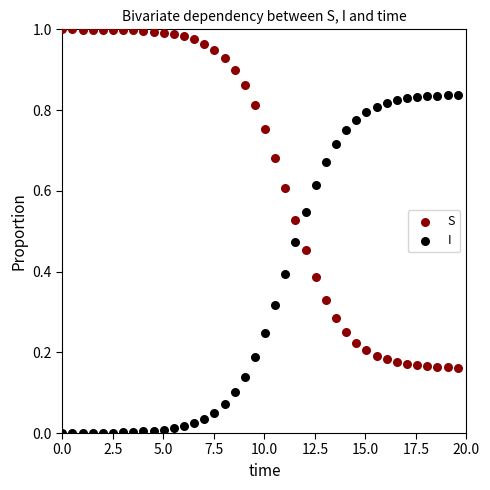

Which series reaches the minimum Y coordinate?

I